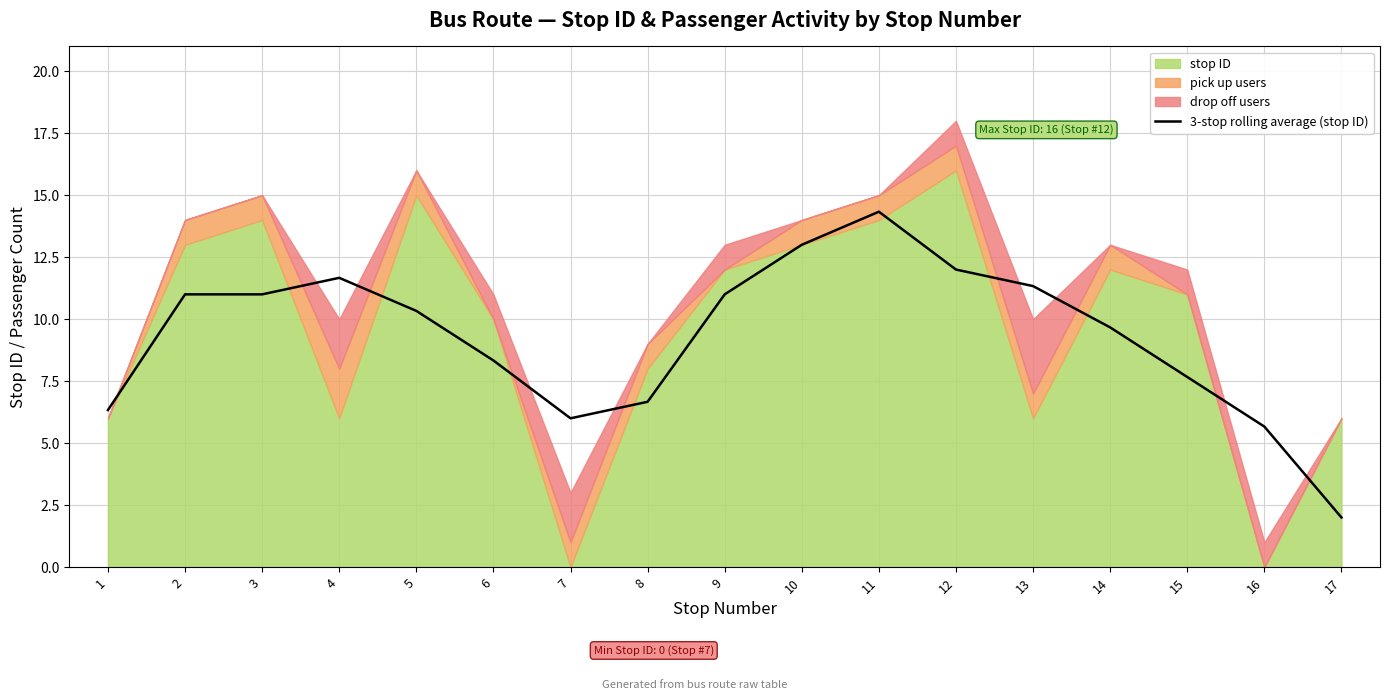

What is the value of the 5th point from the left?

10.3